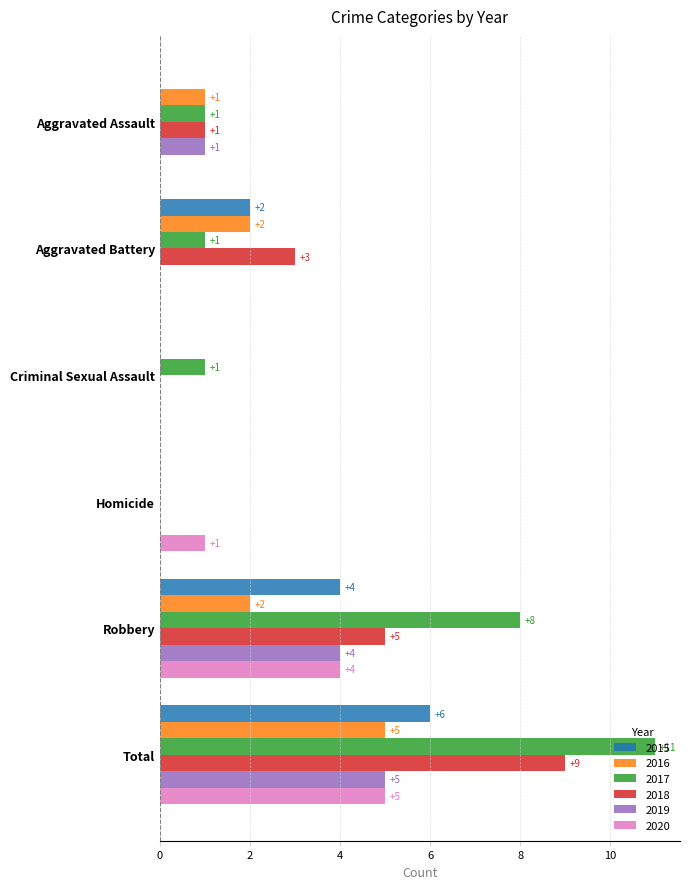

Between Homicide and Robbery, which series saw the biggest shift?

2017